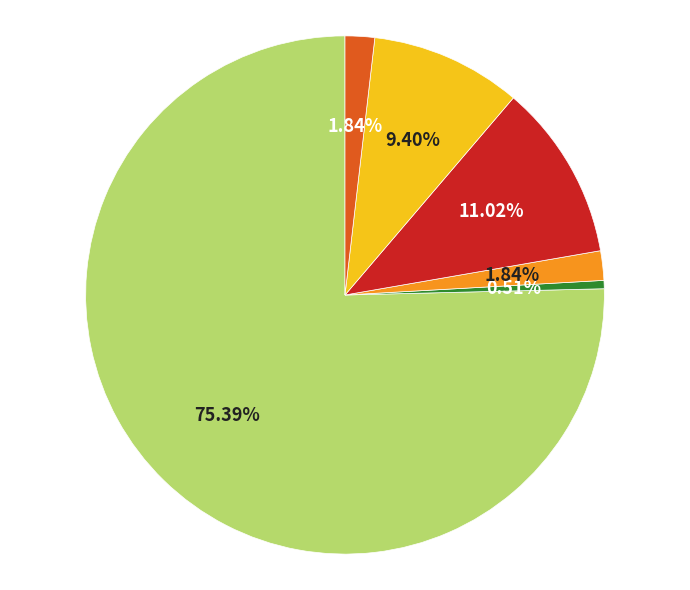

Does any single category account for the majority?

Yes